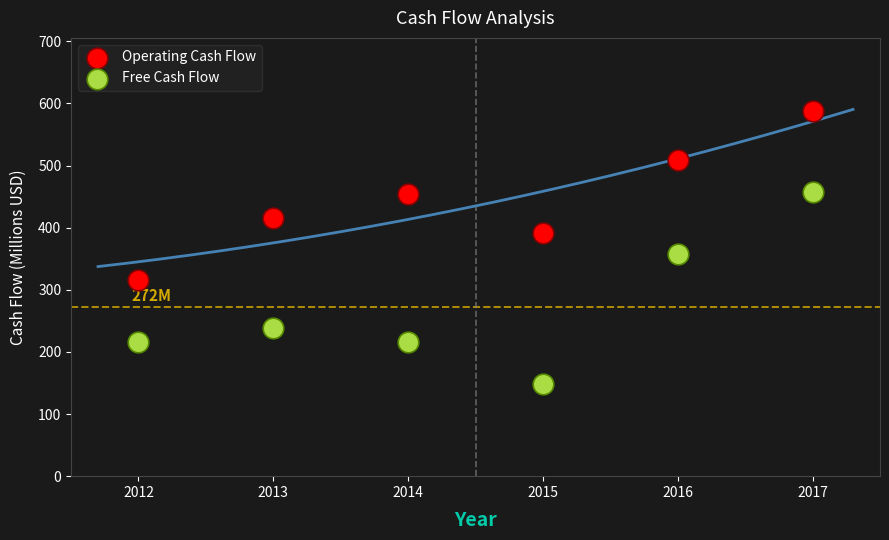

Across all data points, what is the range of Y values (max minus min)?

440.0